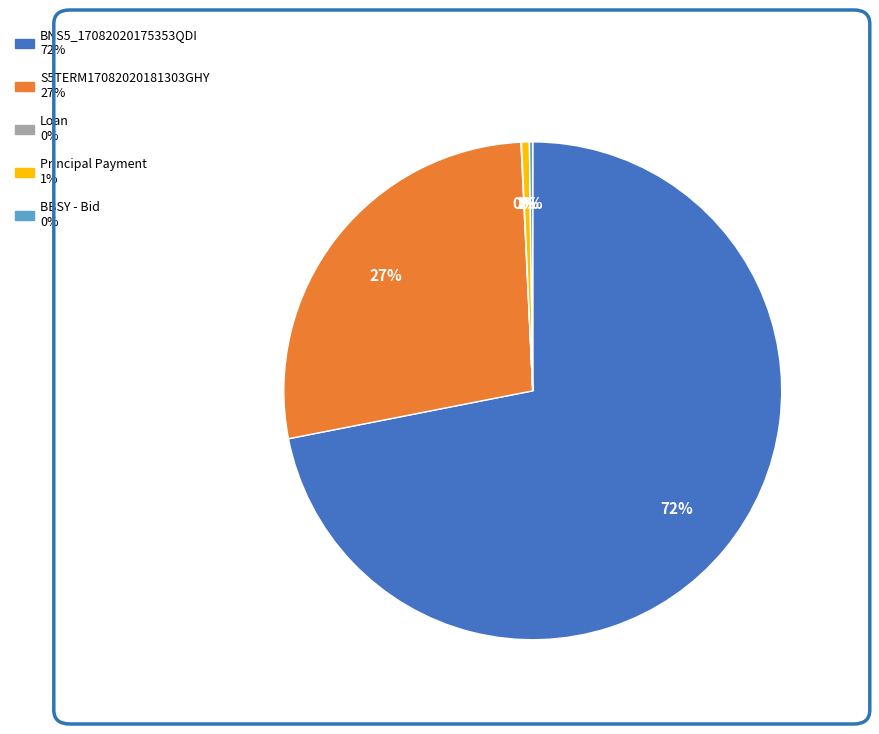

True or false: BNS5_17082020175353QDI accounts for 72% of the total.

True